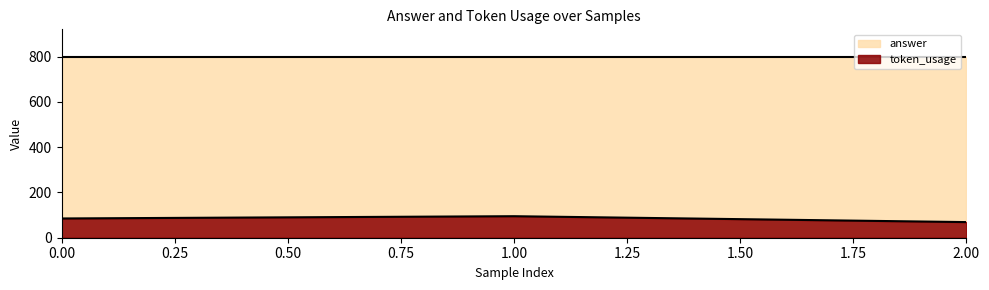

What value does the data have at 0?

85